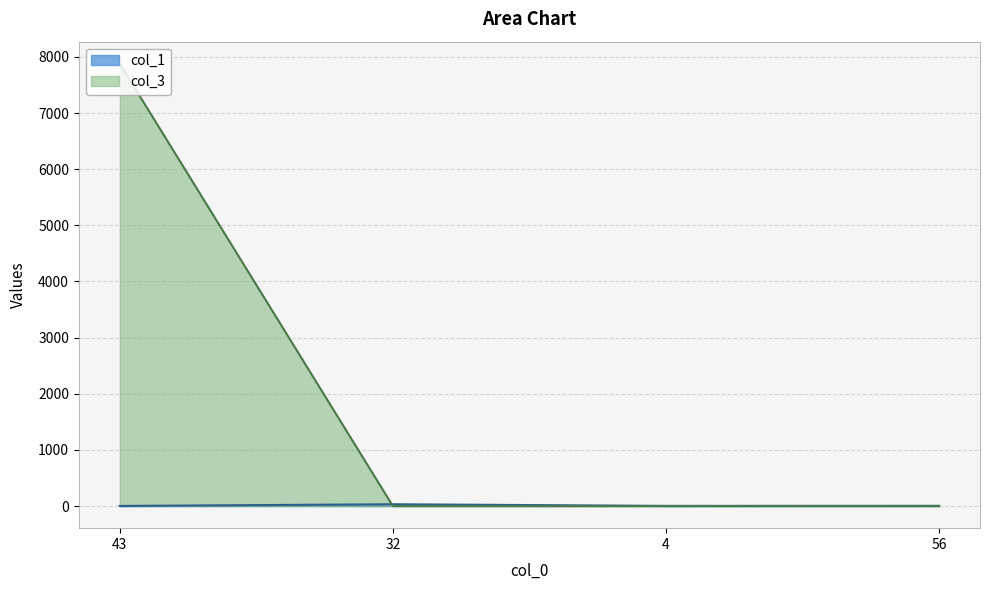

True or false: the data shows 32 at 32.

True